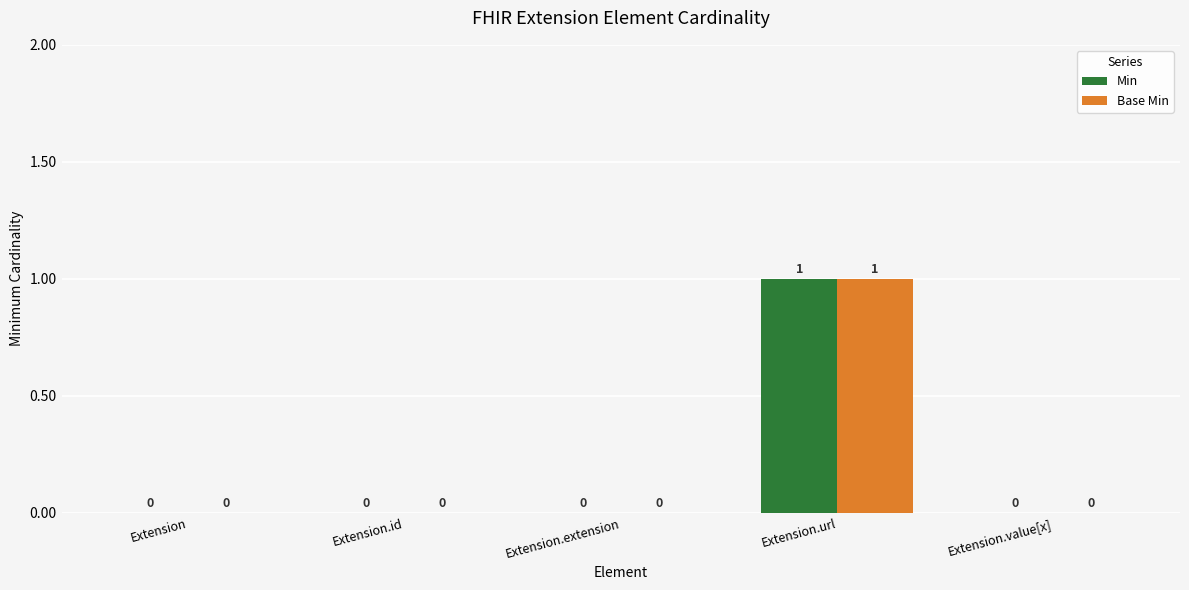

Are the bars grouped side by side (vs. stacked)?

Yes